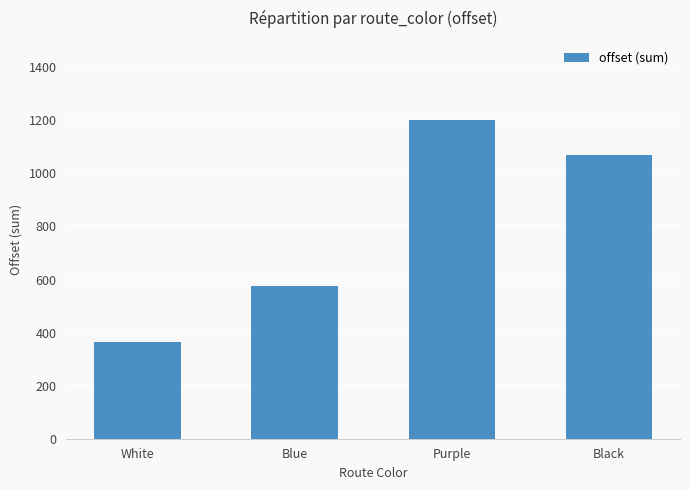

The value at Purple is 380.1. True or false?

False